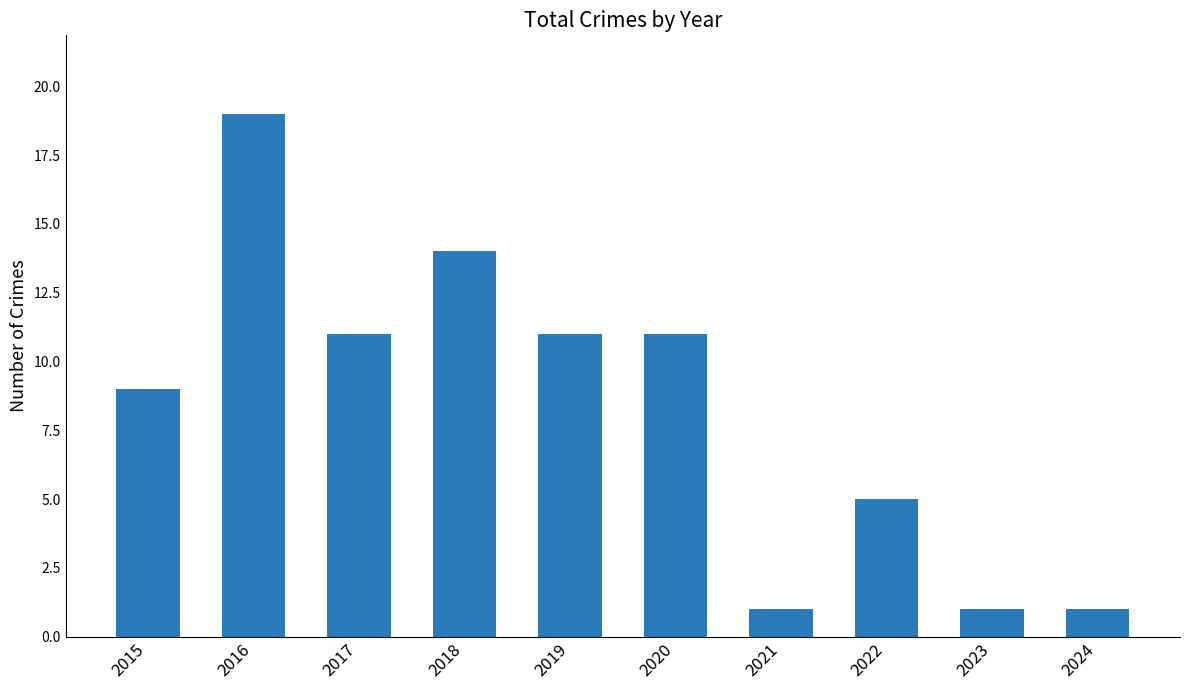

What is the sum of the values at 2021 and 2020?

12